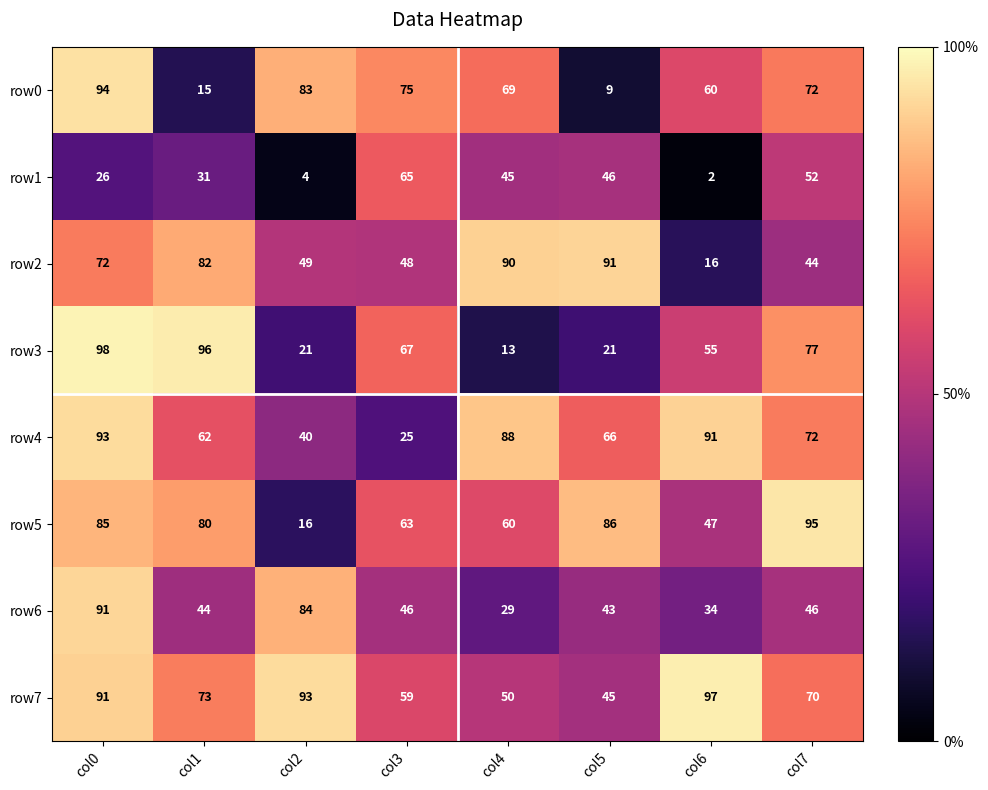

What is the total value across all series at col5?

407